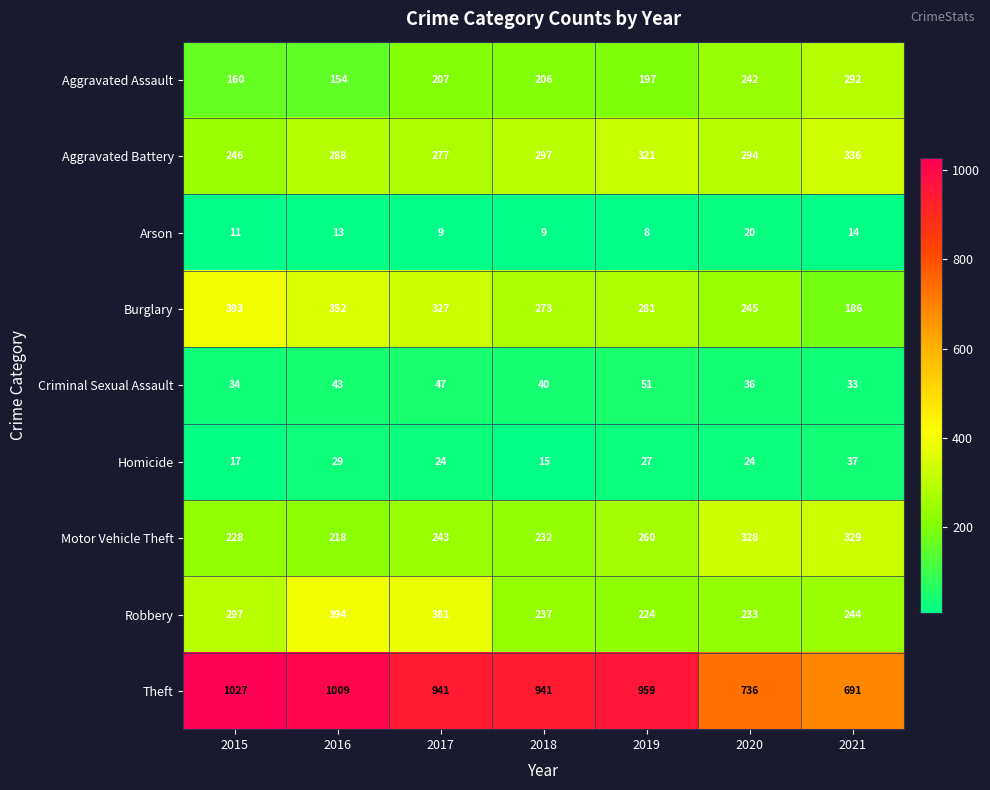

At which category is the sum across all series the highest?

2016